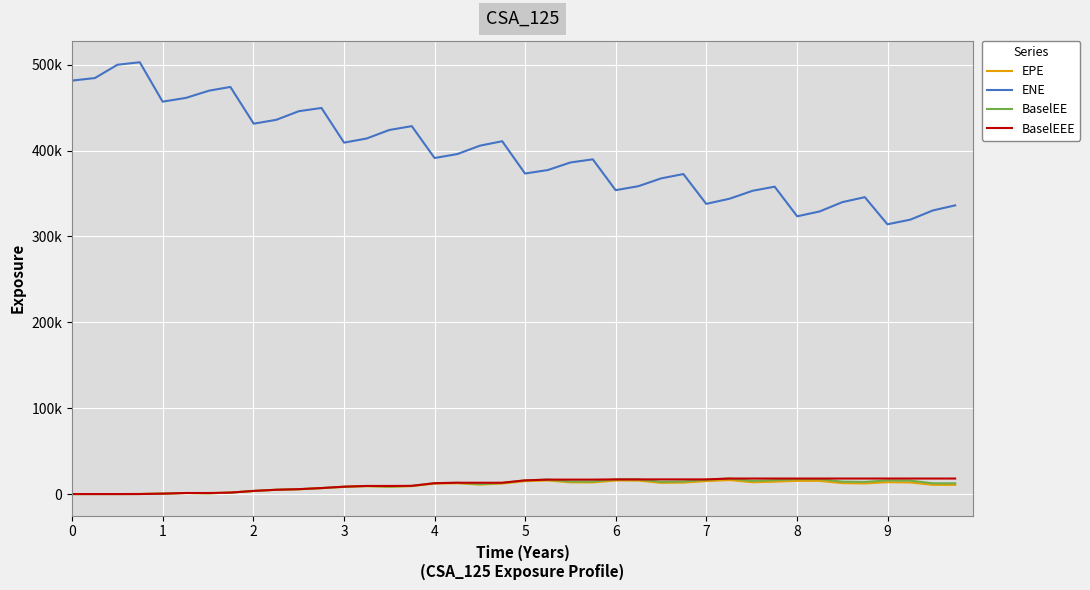

What is the highest value of the ENE series?

502856.0